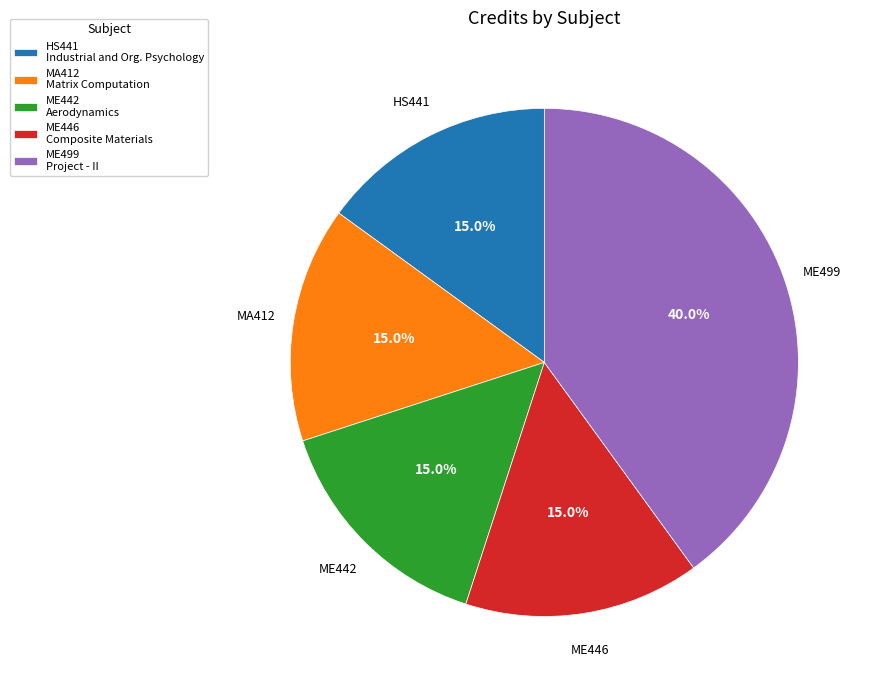

Which slice is the largest?

ME499 Project - II